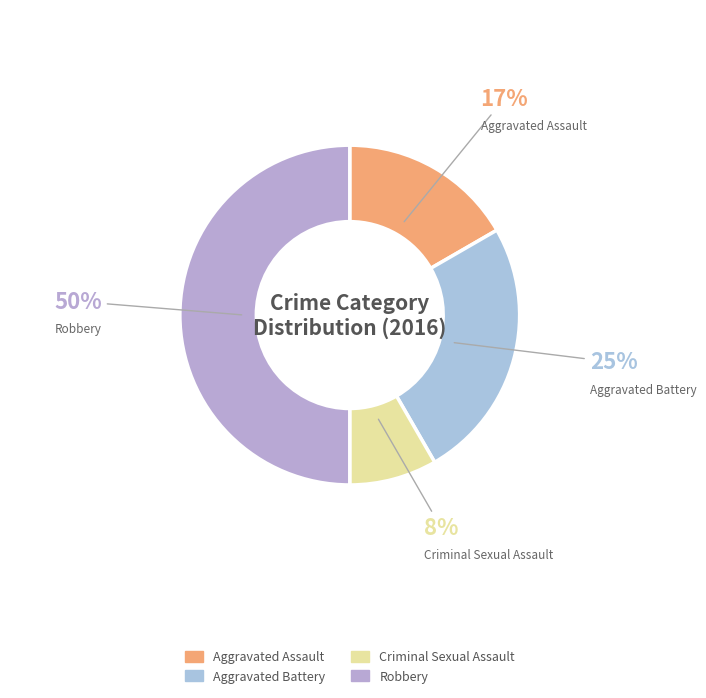

Do Aggravated Battery and Criminal Sexual Assault together represent more than half of the pie?

No